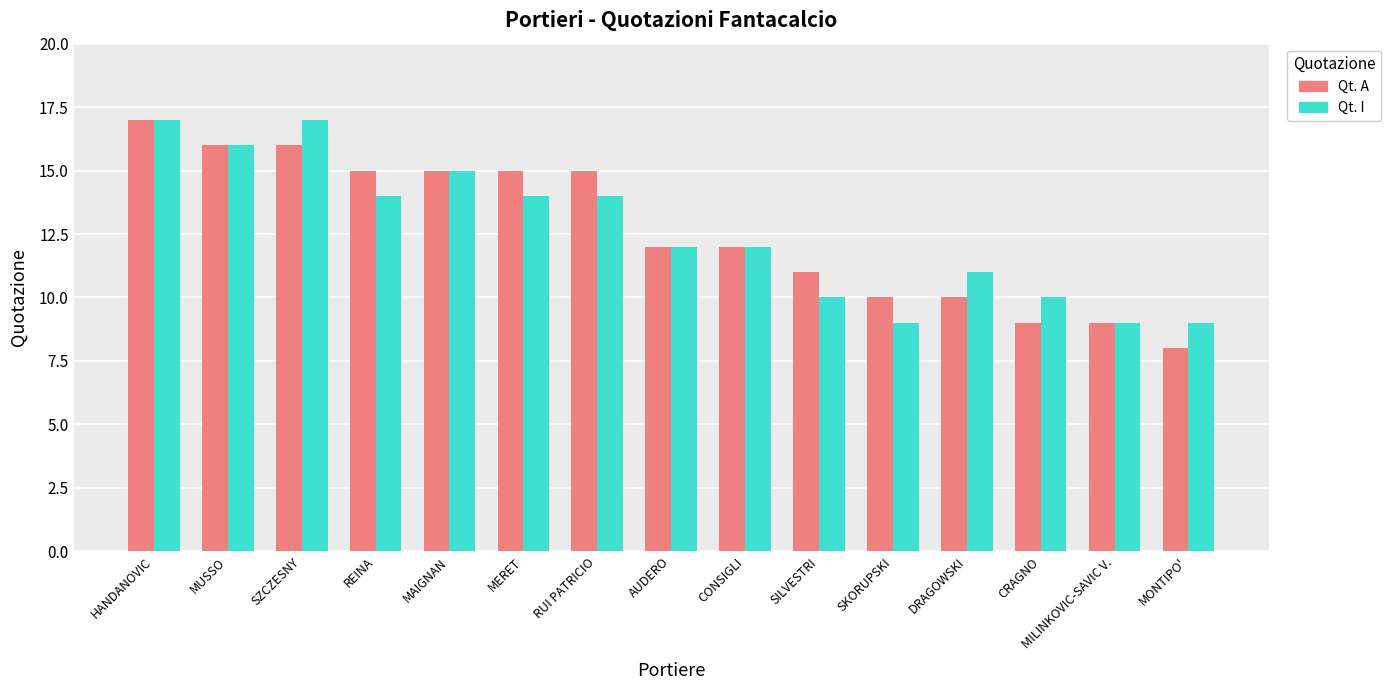

The value of Qt. A at SKORUPSKI is 10. True or false?

True